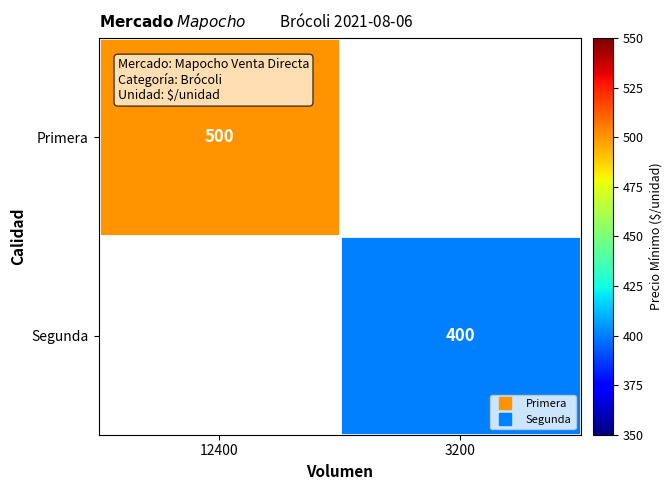

Which label corresponds to the largest value in the chart?

12400